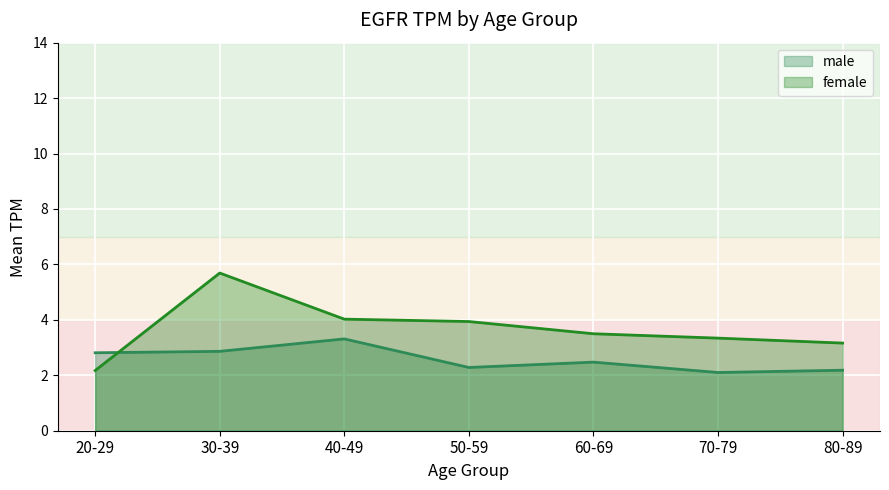

What is the difference between the maximum and second lowest values in the female series?

2.5